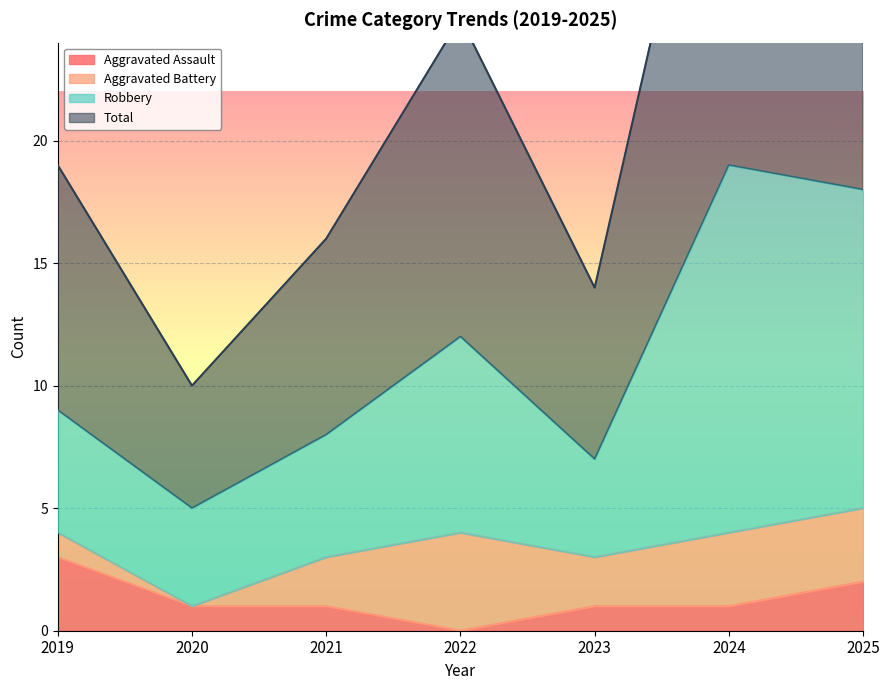

True or false: Robbery has more than 2 interior local peaks.

False